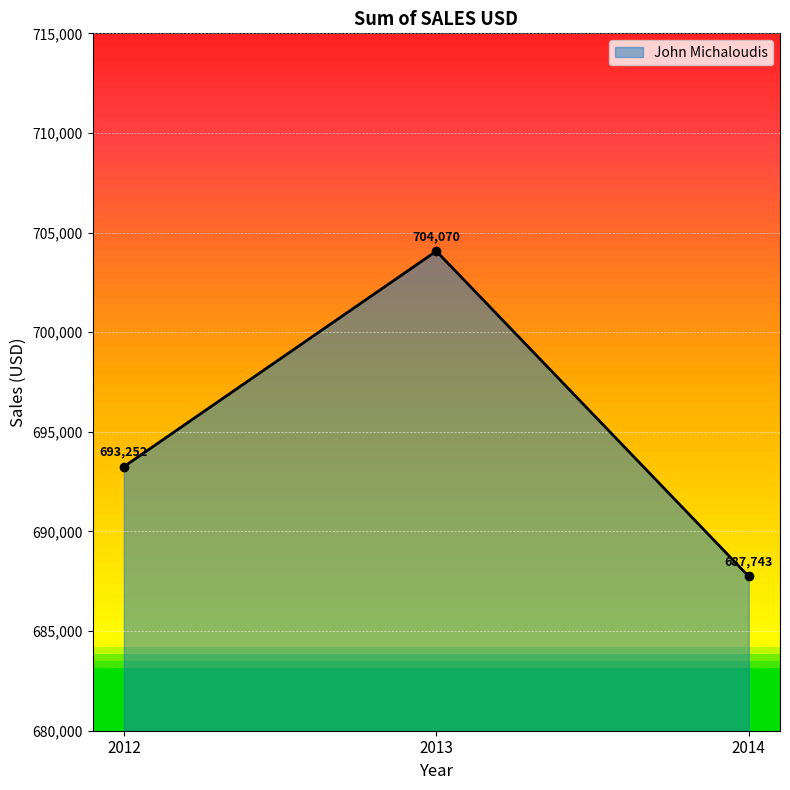

How many lines are shown in the chart?

1